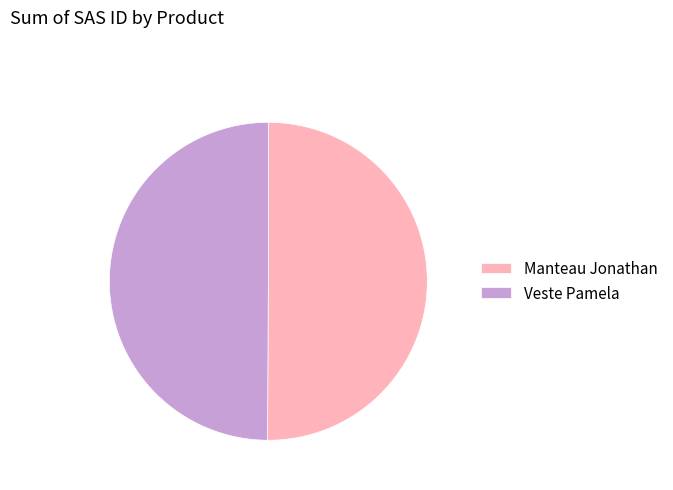

Do Veste Pamela and Manteau Jonathan together represent more than half of the pie?

Yes